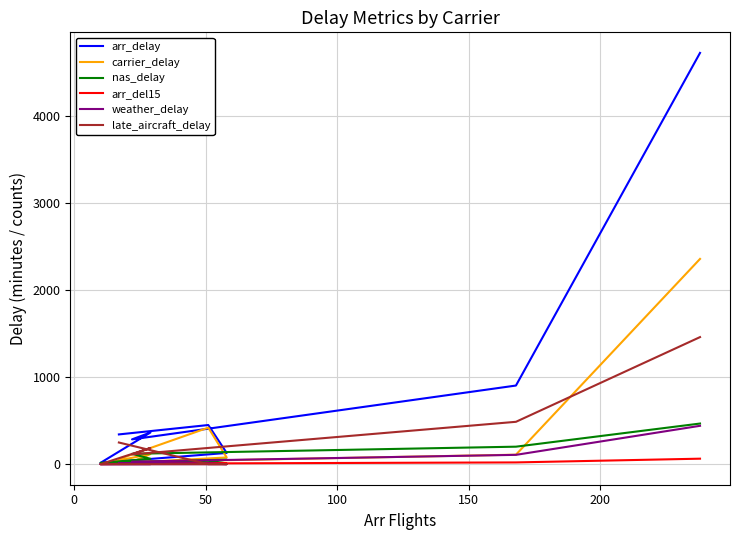

Where is the first local minimum for arr_delay?

50